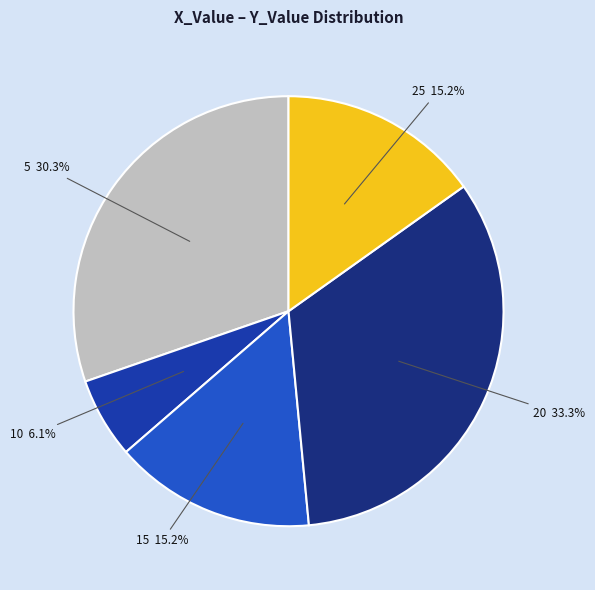

Count the number of slices in the pie.

5